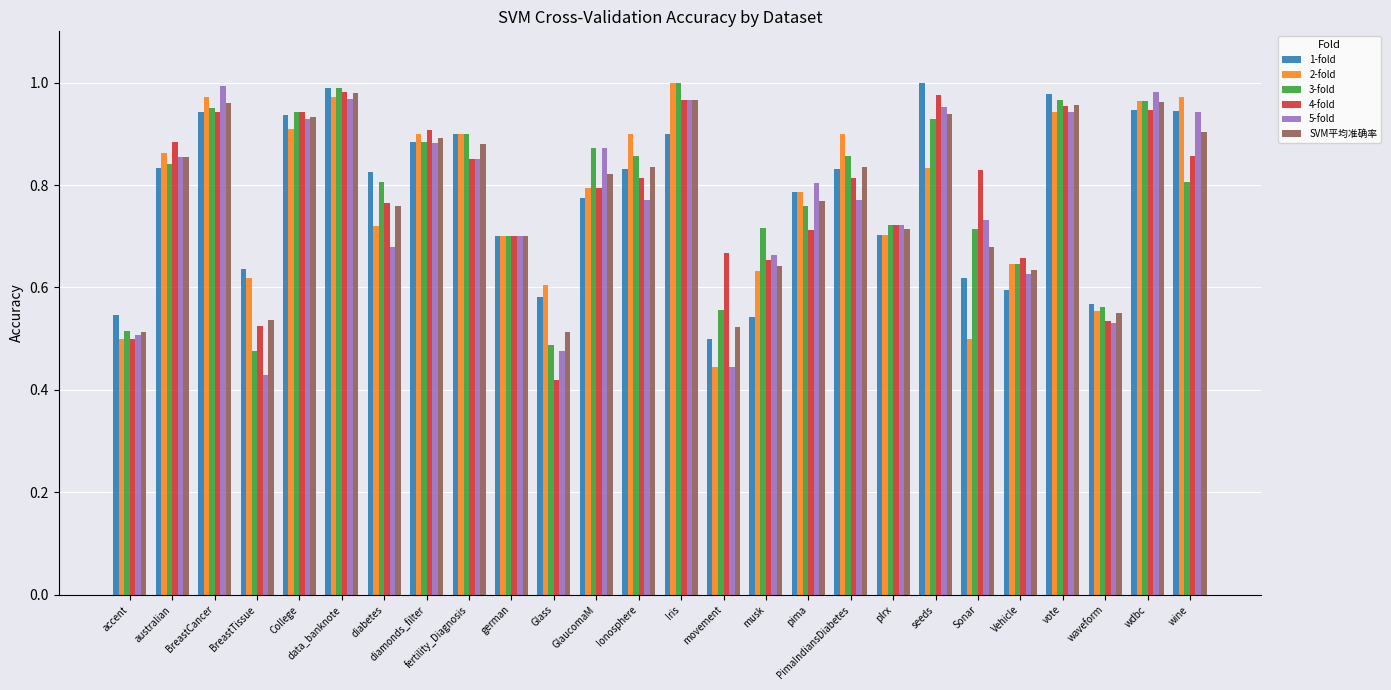

True or false: 2-fold has a value of 0.8 at pima.

True